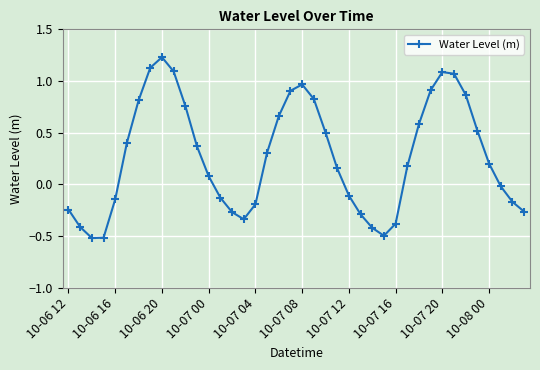

What is the difference between the maximum and minimum values?

1.7